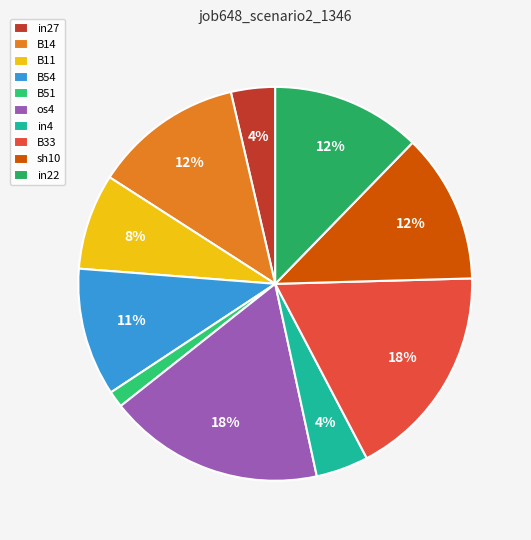

To the nearest percent, what is the combined percentage of B51 and os4?

19%